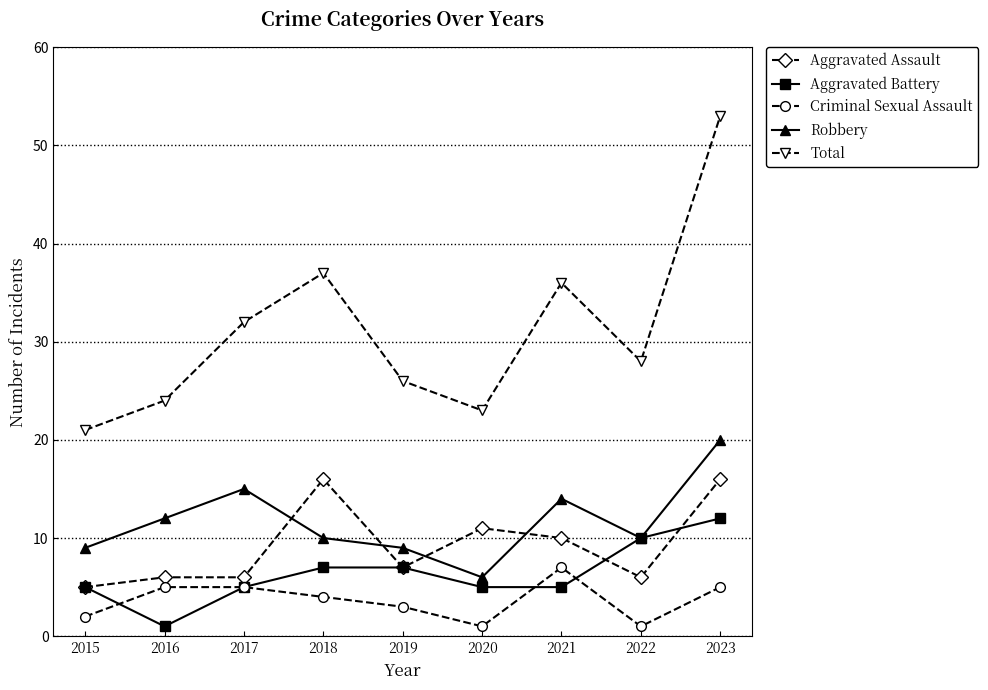

What is the value of the Aggravated Assault point at the 7th from the left?

10